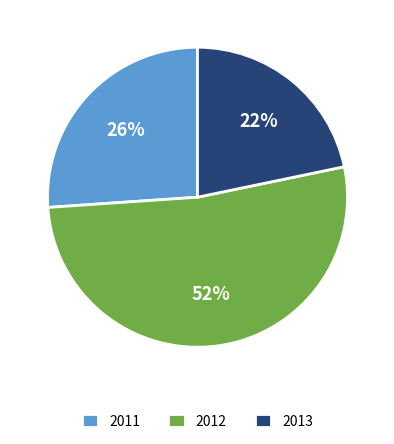

To the nearest percent, what percentage of the pie is 2013?

22%